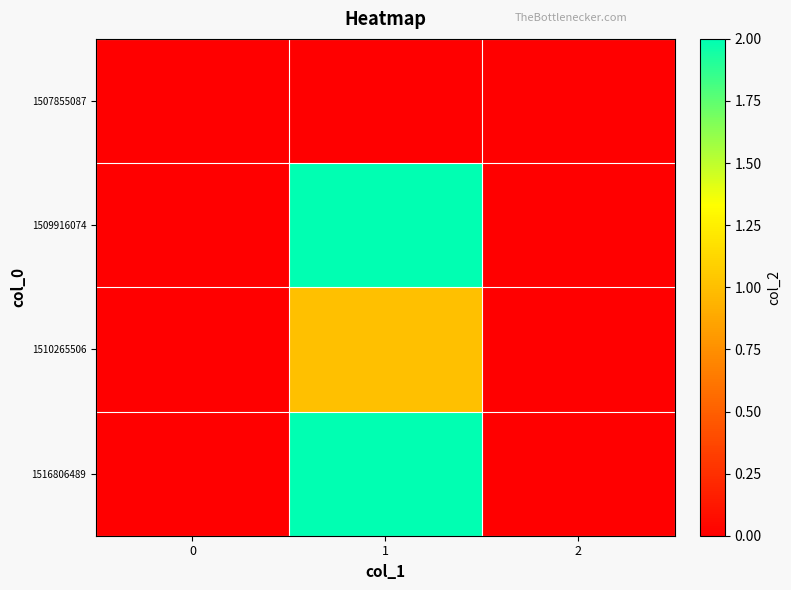

At 0, list the series in order from largest to smallest.

1507855087, 1509916074, 1510265506, 1516806489